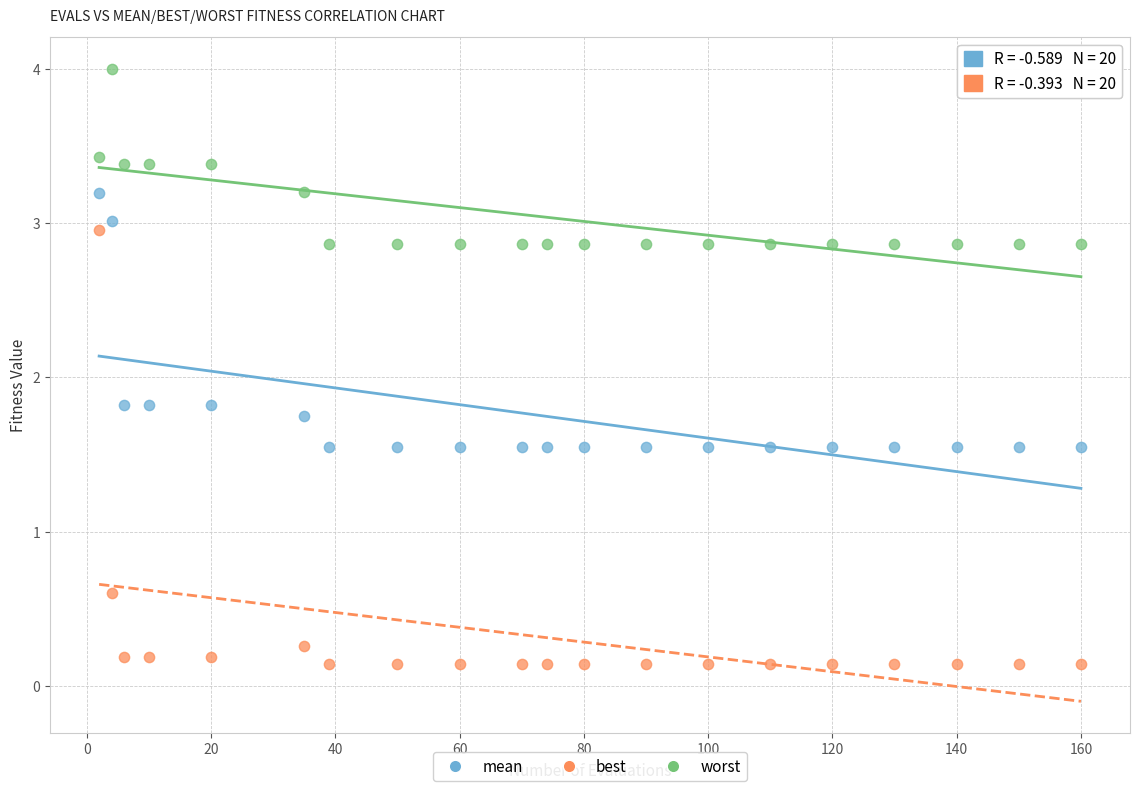

Across all data points, what is the range of X values (max minus min)?

158.0